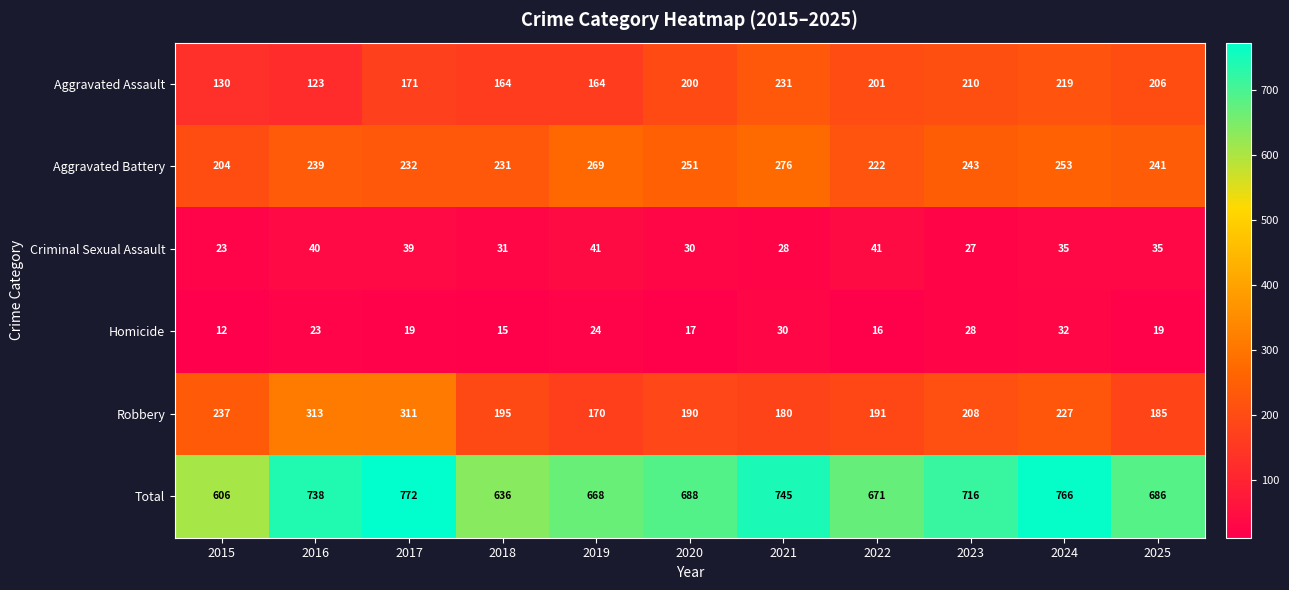

Which category has the lowest value across all series?

2015